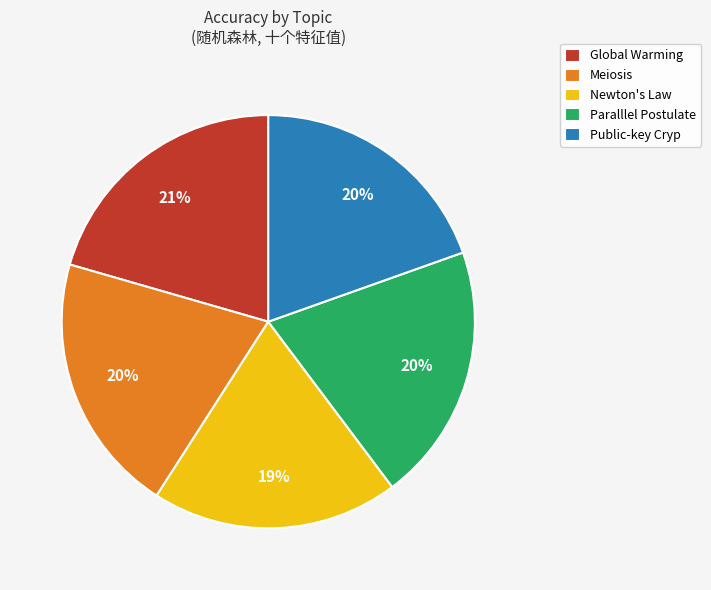

How many slices are in this pie chart?

5